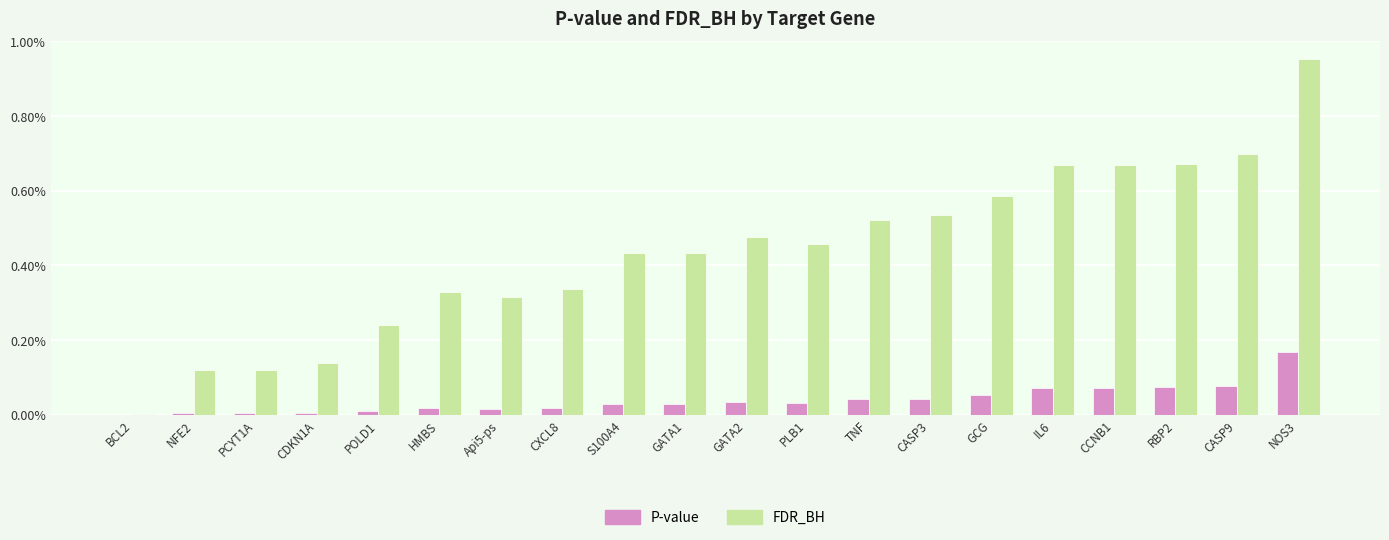

Which series has the largest total across all categories?

FDR_BH